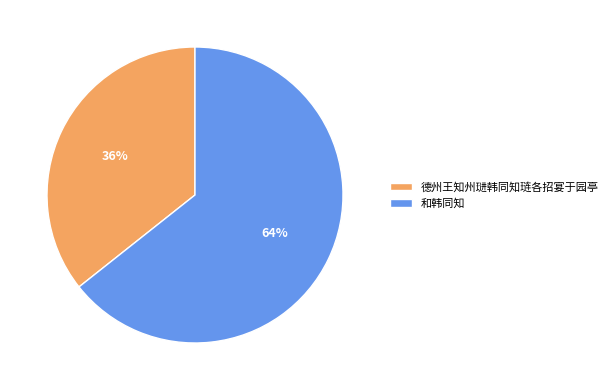

Approximately how many times larger is the value at 德州王知州琎韩同知琏各招宴于园亭 compared to 和韩同知?

0.6